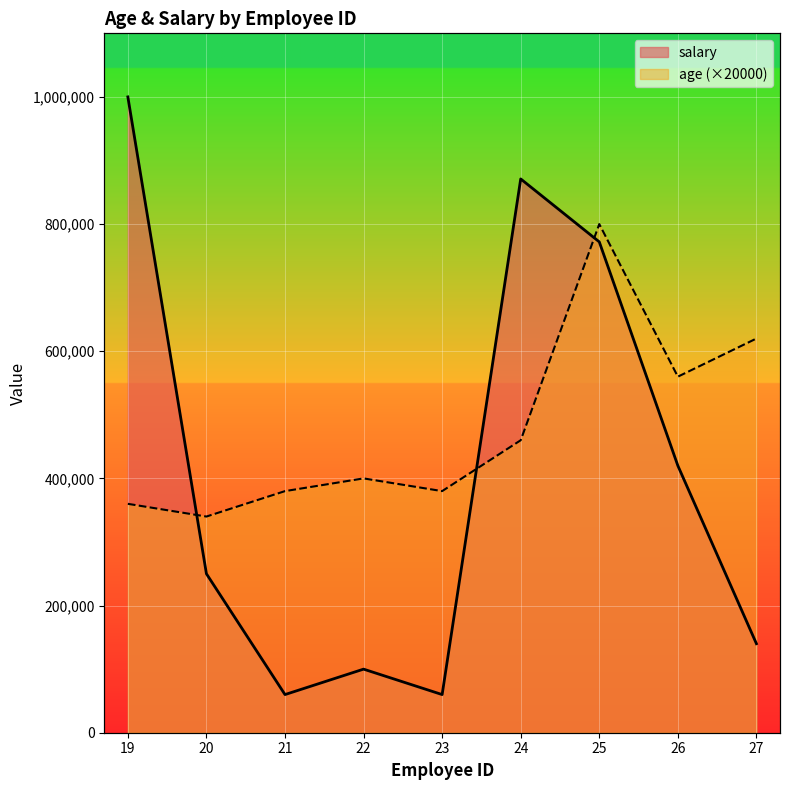

Where do salary and age first cross each other?

19 and 20